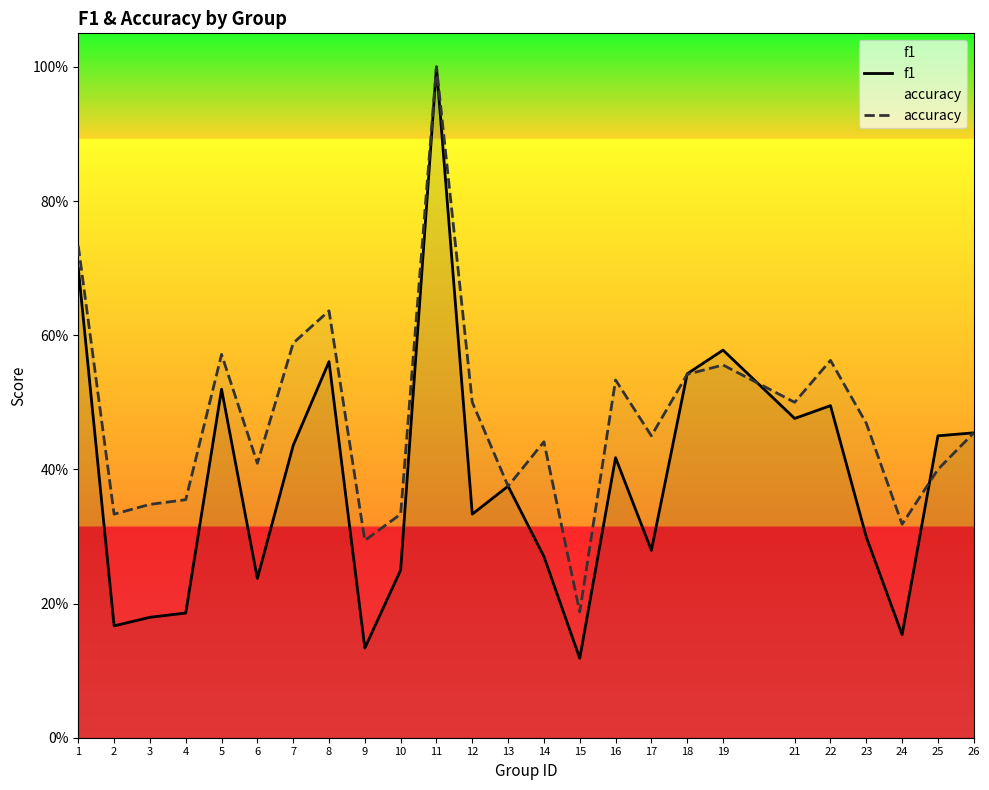

How many lines are shown in the chart?

2